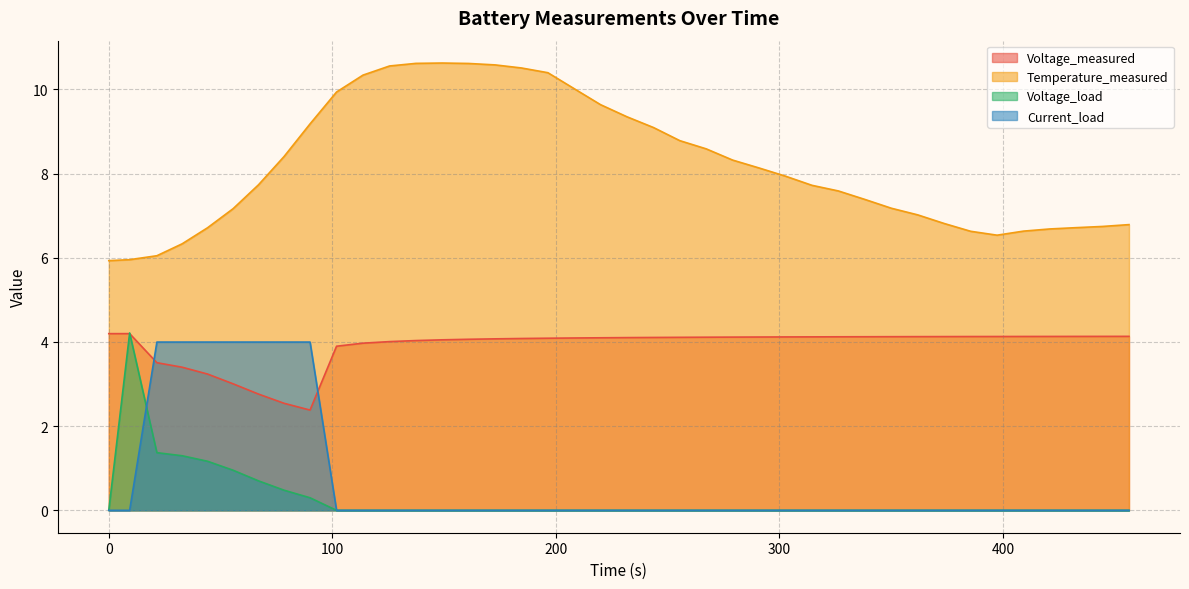

True or false: Current_load and Temperature_measured intersect in this chart.

False